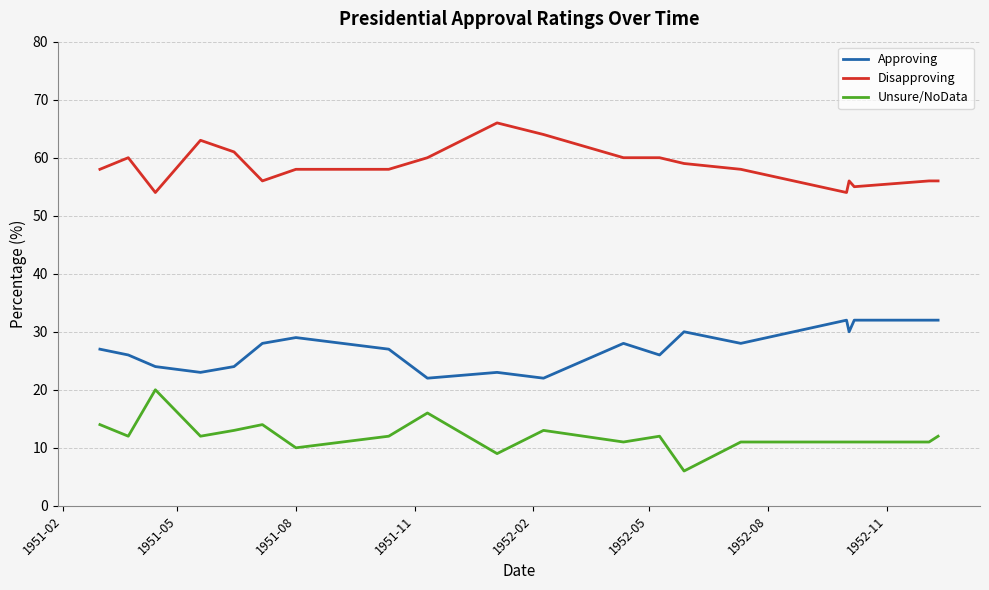

Rank the series by their maximum value, from highest to lowest.

Disapproving, Approving, Unsure/NoData